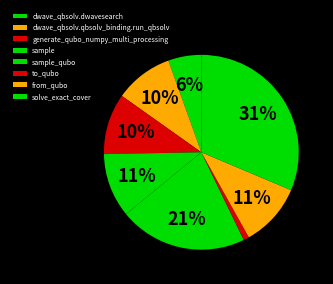

To the nearest percent, what is the average slice percentage?

12%